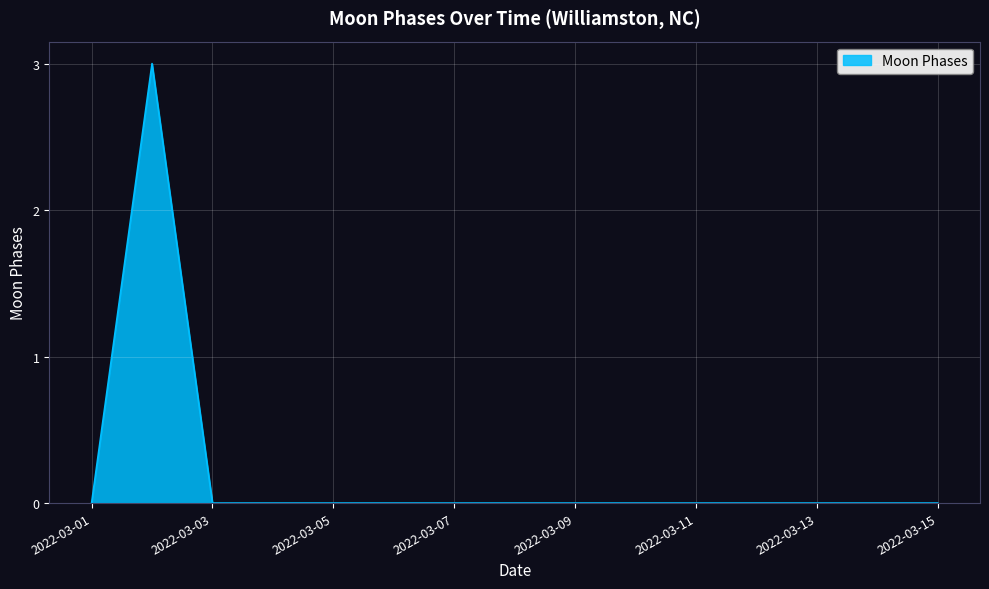

Reading left to right, extract all data points from this chart.

0	3	0	0	0	0	0	0	0	0	0	0	0	0	0